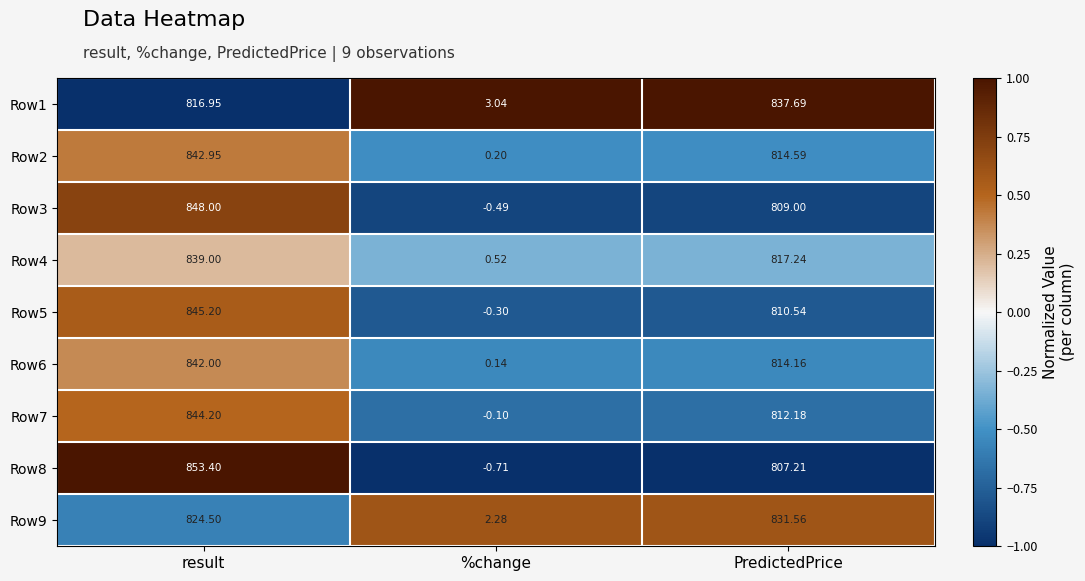

At which label does Row2 first exceed 814?

result